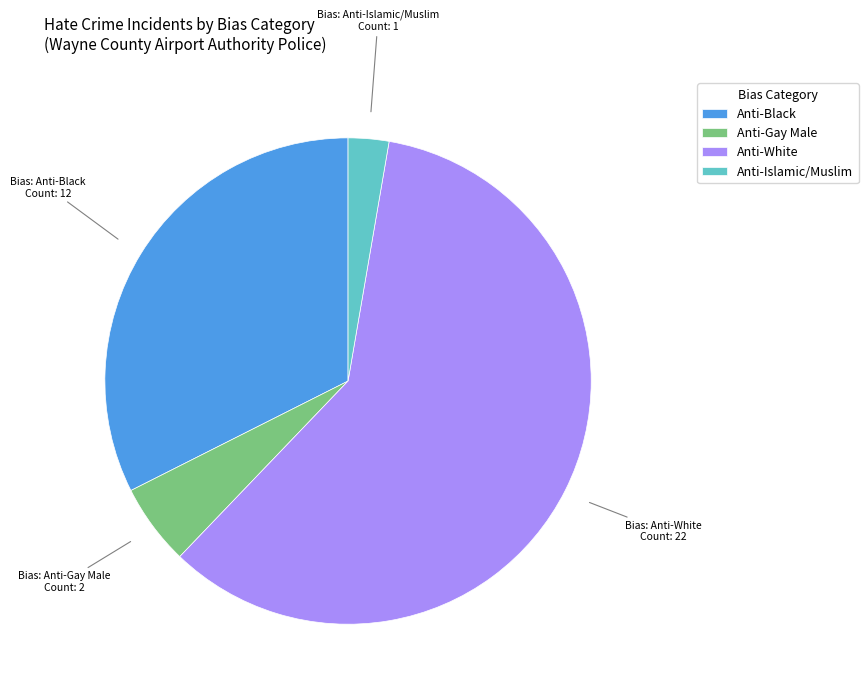

Is there any slice that represents more than half of the pie?

Yes